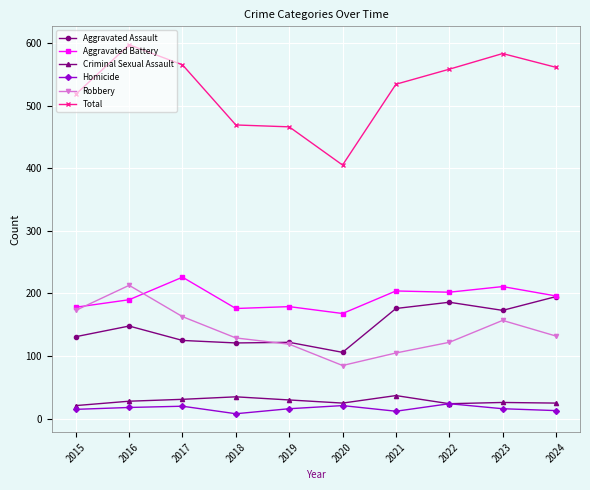

Is it true that Criminal Sexual Assault equals 24 at 2022?

True